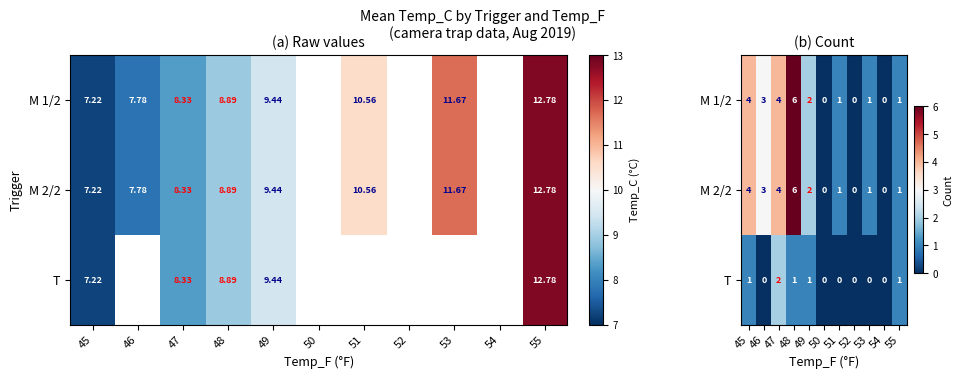

What is the maximum value shown in the chart?

6